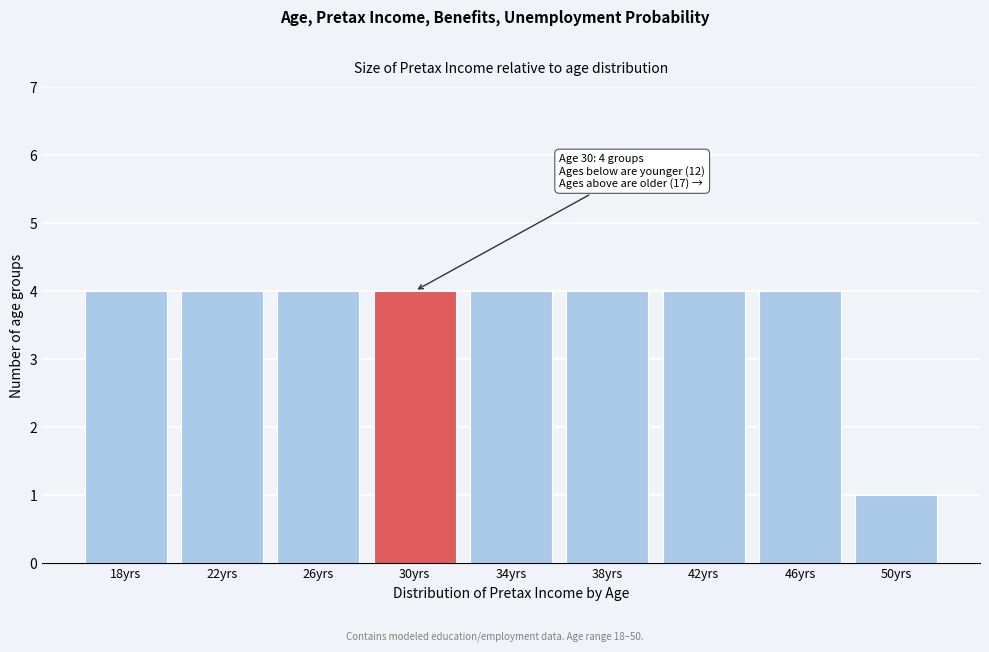

Reading right to left, transcribe all the data shown in this chart.

1	4	4	4	4	4	4	4	4